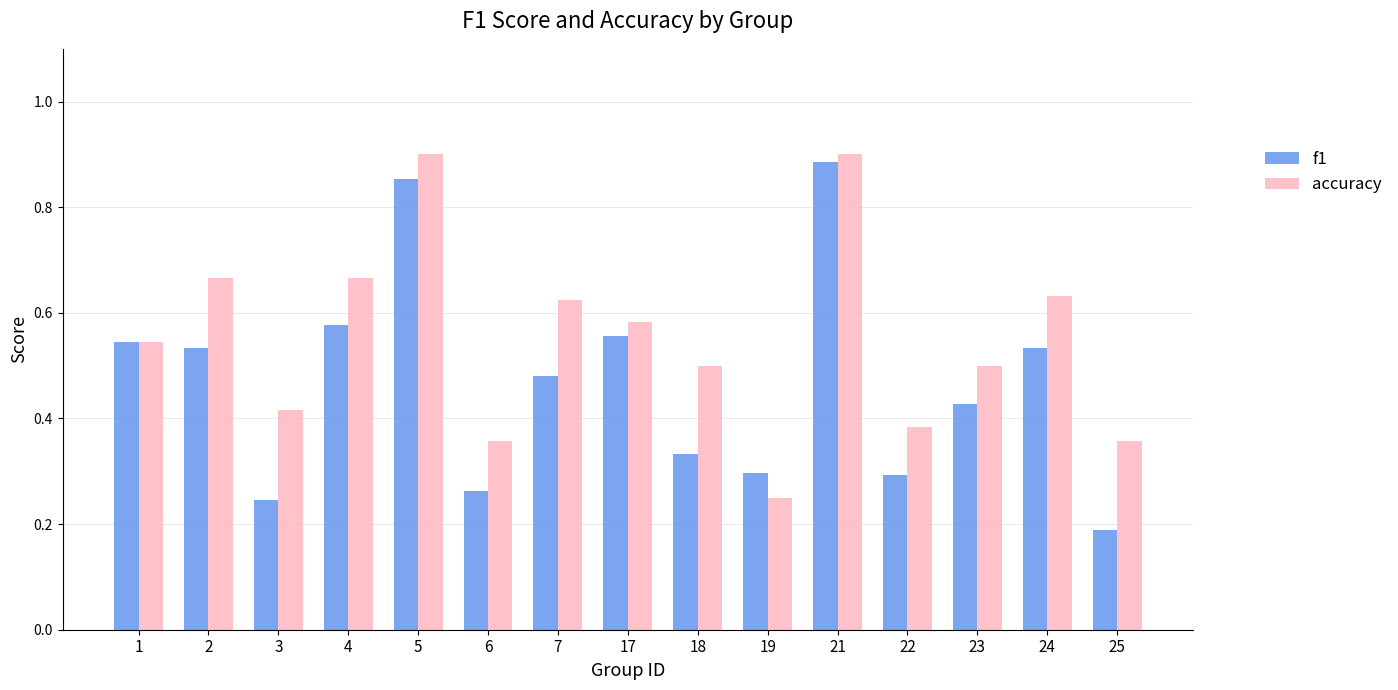

Is it true that accuracy equals 0.2 at 4?

False